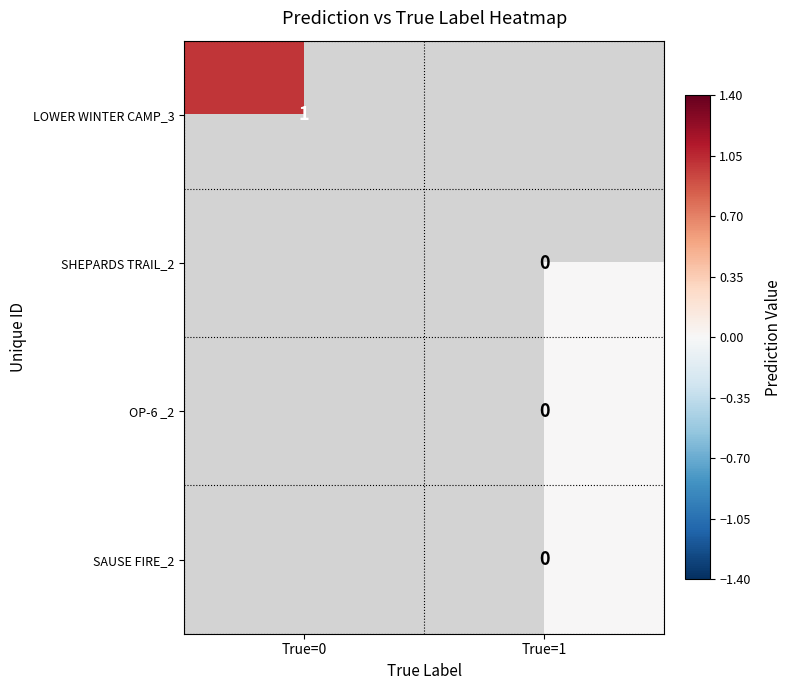

The value of LOWER WINTER CAMP_3 at True=0 is 1. True or false?

True